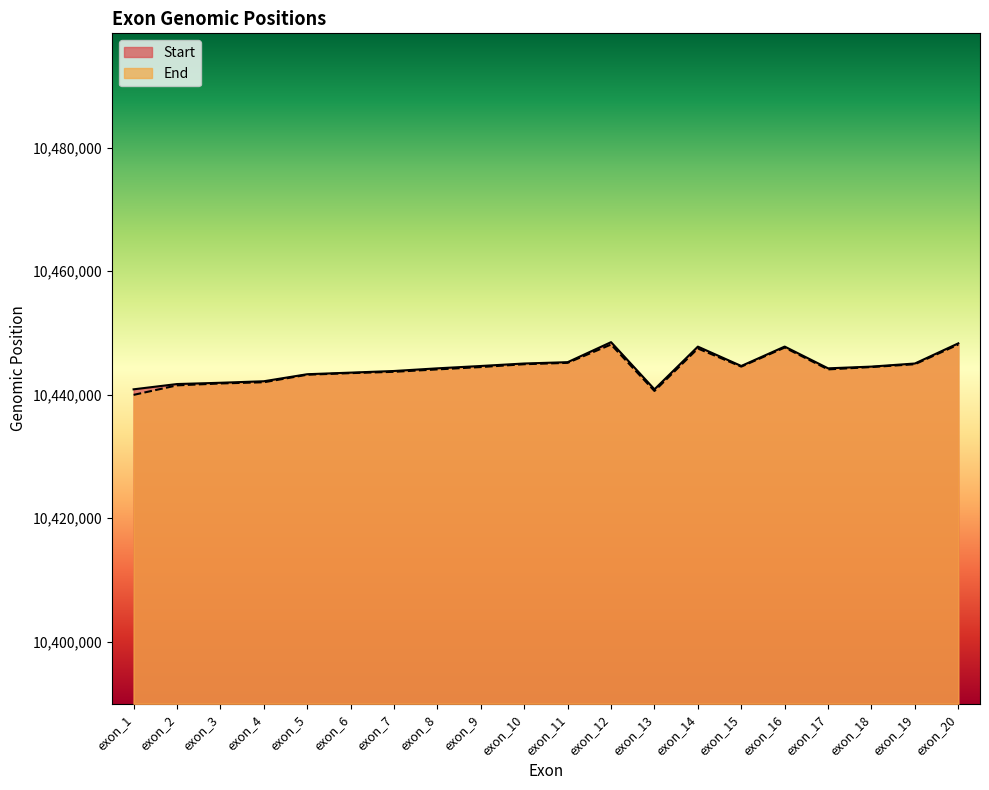

True or false: Start and End cross at least once.

False